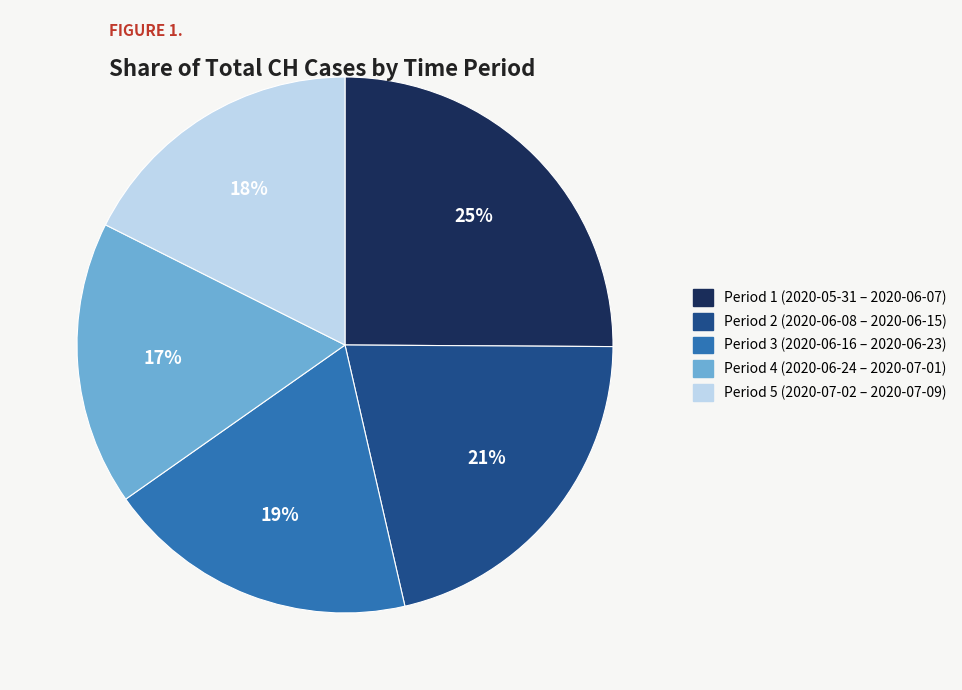

What is the largest slice in the pie chart?

Period 1 (2020-05-31 – 2020-06-07)